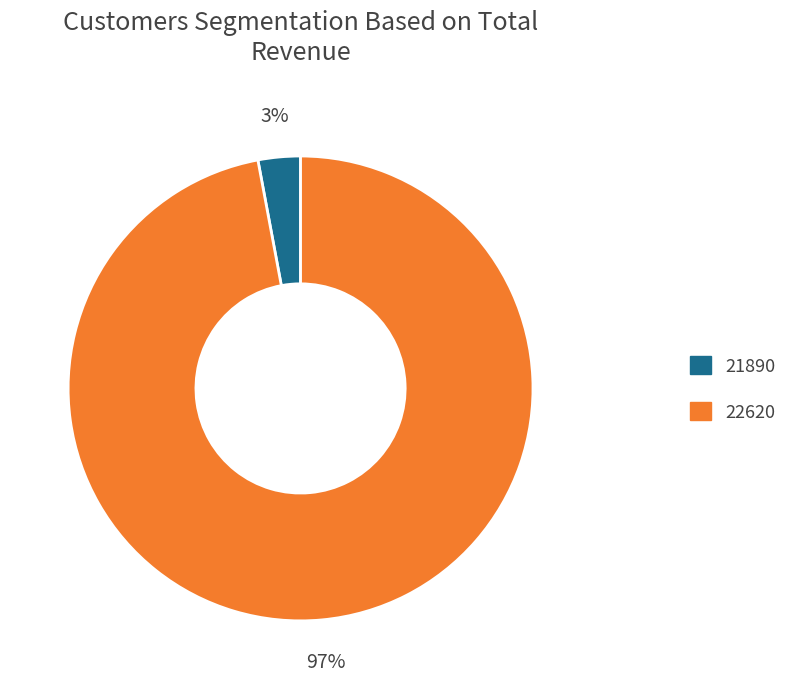

What percentage is the 21890 slice, to the nearest percent?

3%